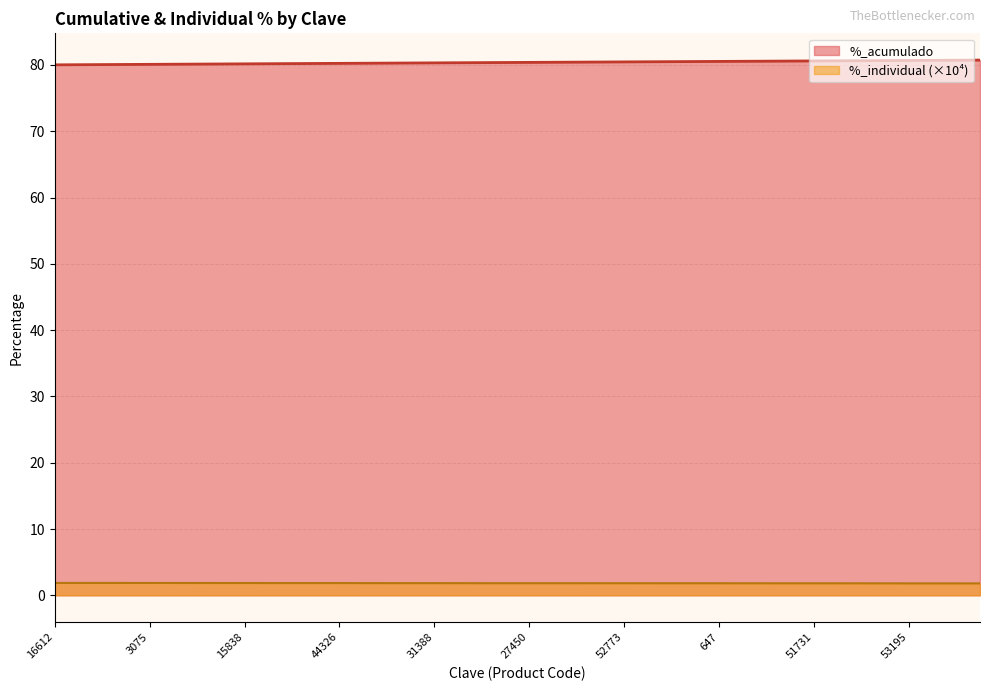

At how many categories does at least one series exceed 56?

40